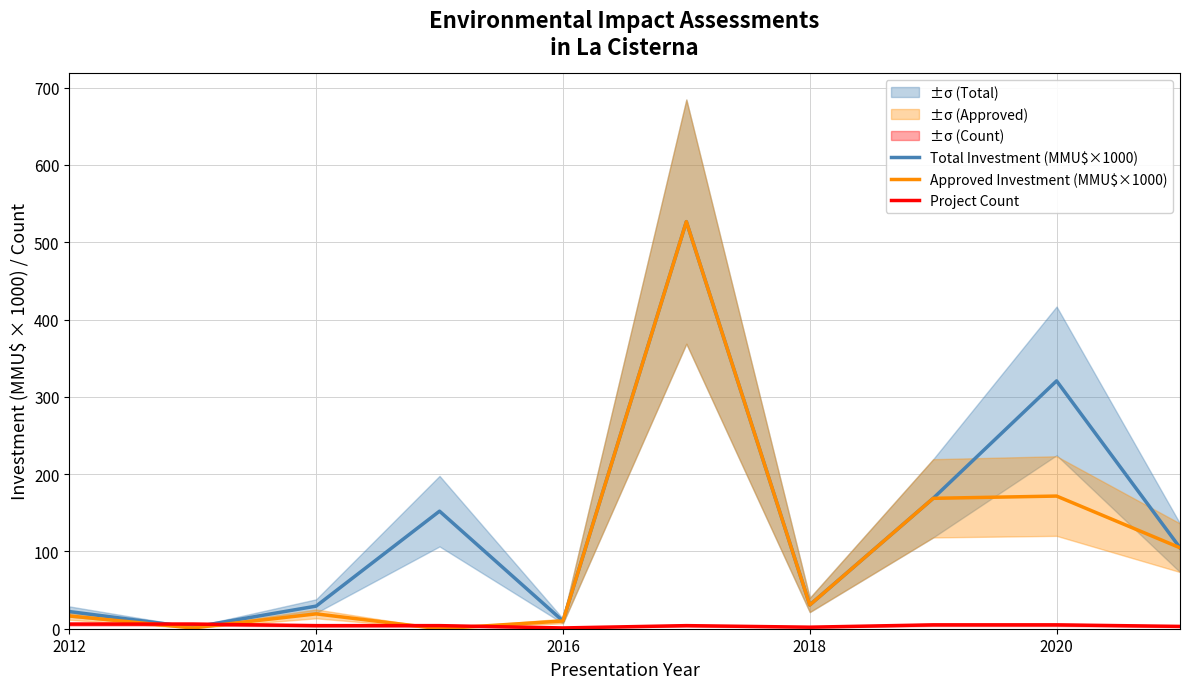

How many Project Count values are between 3 and 5?

6